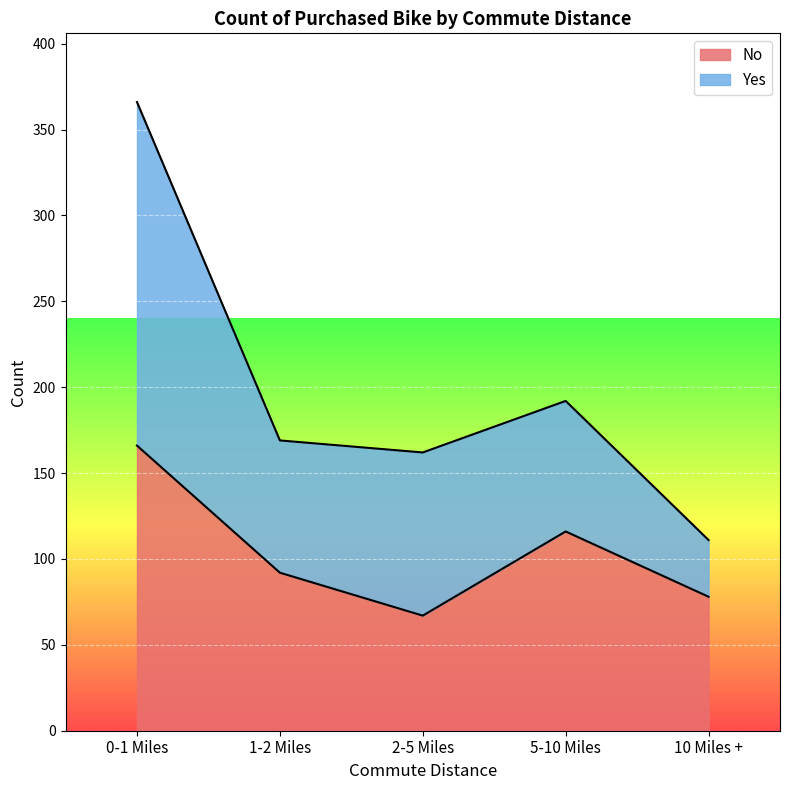

At which label is the value closest to 116?

5-10 Miles